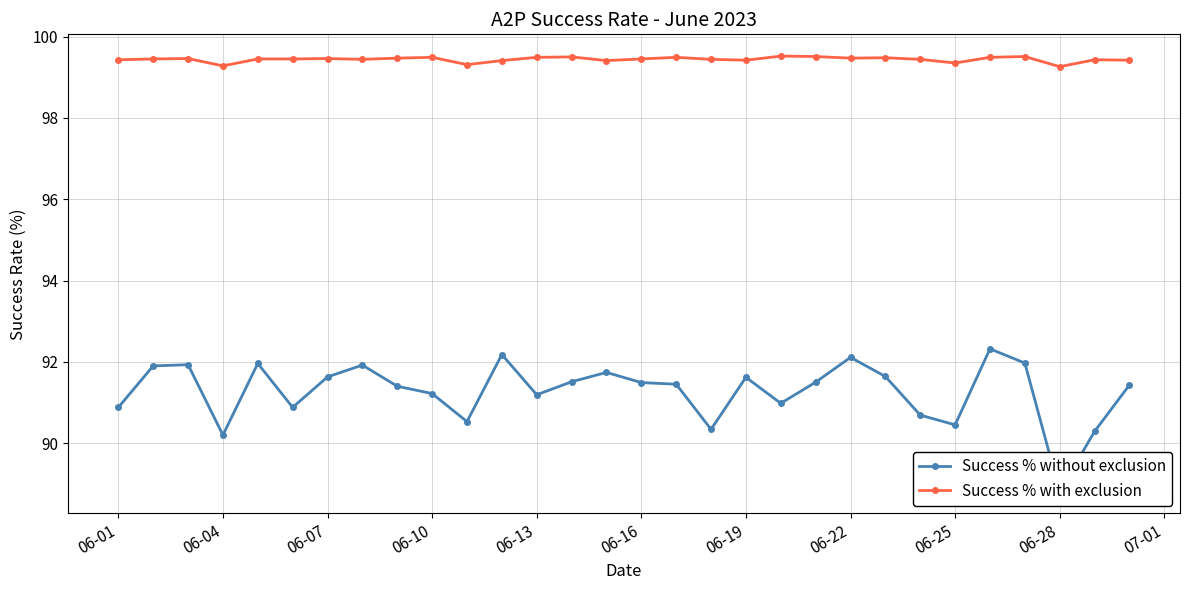

Is it true that Success % with exclusion equals 99.5 at 06-07?

True